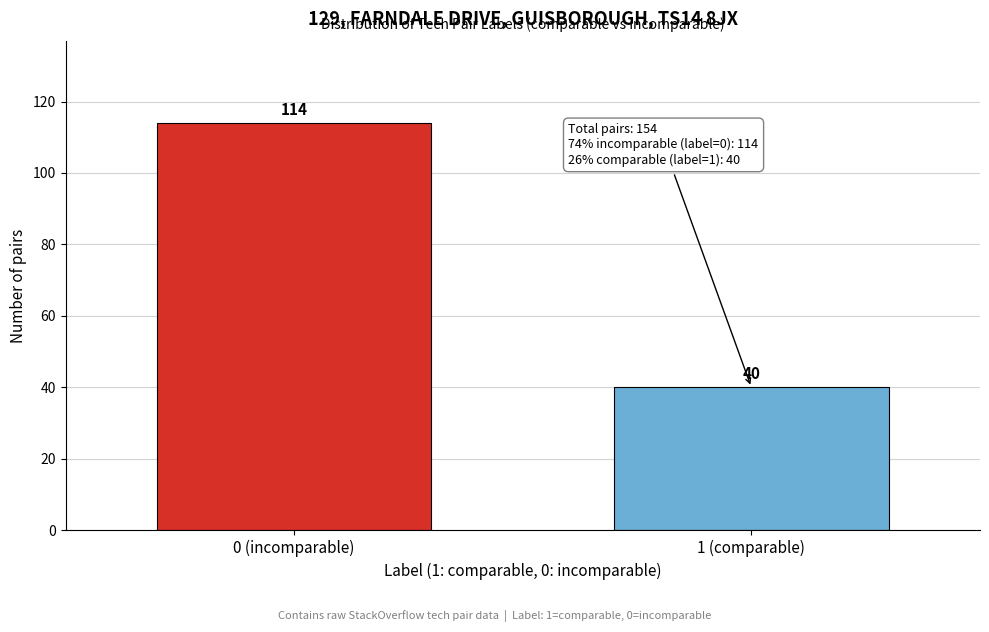

Reading right to left, list all the values displayed in this chart.

1 (comparable)=40	0 (incomparable)=114